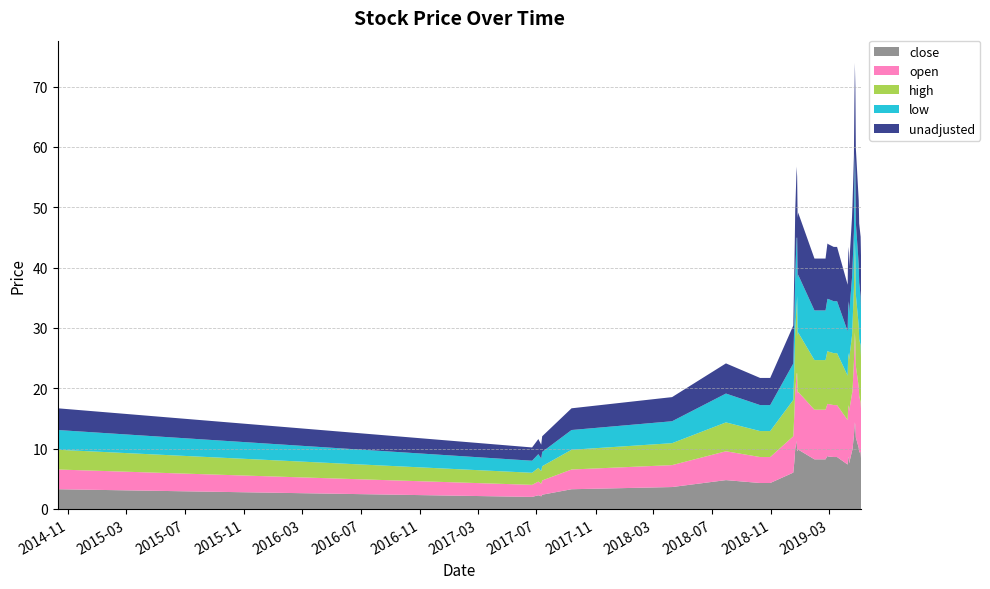

Reading left to right, transcribe all the data shown in this chart.

close: 2014-10-10=3.3	2017-06-22=2.0	2017-07-05=2.3	2017-07-11=2.1	2017-07-13=2.4	2017-09-12=3.3	2018-04-09=3.6	2018-07-30=4.8	2018-10-09=4.3	2018-10-30=4.3	2018-12-17=6.0	2018-12-18=6.9	2018-12-19=7.7	2018-12-20=8.7	2018-12-21=9.9	2018-12-24=11.3	2018-12-25=9.7	2018-12-26=9.6	2018-12-27=9.9	2019-01-30=8.2	2019-02-22=8.2	2019-02-26=8.8	2019-02-27=8.7	2019-03-11=8.6	2019-03-18=8.6	2019-04-09=7.4	2019-04-10=8.4	2019-04-11=8.6	2019-04-12=7.6	2019-04-18=9.6	2019-04-19=9.9	2019-04-22=12.1	2019-04-23=13.3	2019-04-24=14.3	2019-04-25=13.9	2019-04-26=11.9	2019-05-02=10.1	2019-05-03=9.4	2019-05-06=9.5	2019-05-07=8.0
open: 2014-10-10=3.3	2017-06-22=2.0	2017-07-05=2.3	2017-07-11=2.1	2017-07-13=2.4	2017-09-12=3.3	2018-04-09=3.6	2018-07-30=4.8	2018-10-09=4.3	2018-10-30=4.3	2018-12-17=6.0	2018-12-18=6.9	2018-12-19=7.7	2018-12-20=8.7	2018-12-21=9.6	2018-12-24=11.2	2018-12-25=12.8	2018-12-26=9.6	2018-12-27=9.6	2019-01-30=8.2	2019-02-22=8.2	2019-02-26=8.6	2019-02-27=8.7	2019-03-11=8.6	2019-03-18=8.6	2019-04-09=7.4	2019-04-10=8.4	2019-04-11=8.6	2019-04-12=8.6	2019-04-18=9.6	2019-04-19=9.6	2019-04-22=12.2	2019-04-23=13.3	2019-04-24=14.9	2019-04-25=13.9	2019-04-26=11.9	2019-05-02=10.1	2019-05-03=9.4	2019-05-06=8.2	2019-05-07=8.2
high: 2014-10-10=3.3	2017-06-22=2.0	2017-07-05=2.3	2017-07-11=2.1	2017-07-13=2.4	2017-09-12=3.3	2018-04-09=3.6	2018-07-30=4.8	2018-10-09=4.3	2018-10-30=4.3	2018-12-17=6.0	2018-12-18=6.9	2018-12-19=7.7	2018-12-20=8.7	2018-12-21=9.9	2018-12-24=11.3	2018-12-25=12.8	2018-12-26=9.6	2018-12-27=9.9	2019-01-30=8.2	2019-02-22=8.2	2019-02-26=8.8	2019-02-27=8.7	2019-03-11=8.6	2019-03-18=8.6	2019-04-09=7.4	2019-04-10=8.4	2019-04-11=8.6	2019-04-12=8.6	2019-04-18=9.6	2019-04-19=11.0	2019-04-22=12.2	2019-04-23=13.5	2019-04-24=15.3	2019-04-25=13.9	2019-04-26=11.9	2019-05-02=10.1	2019-05-03=9.4	2019-05-06=9.5	2019-05-07=8.2
low: 2014-10-10=3.3	2017-06-22=2.0	2017-07-05=2.3	2017-07-11=2.1	2017-07-13=2.4	2017-09-12=3.3	2018-04-09=3.6	2018-07-30=4.8	2018-10-09=4.3	2018-10-30=4.3	2018-12-17=6.0	2018-12-18=6.9	2018-12-19=7.7	2018-12-20=8.7	2018-12-21=9.6	2018-12-24=11.2	2018-12-25=9.7	2018-12-26=9.6	2018-12-27=9.6	2019-01-30=8.2	2019-02-22=8.2	2019-02-26=8.6	2019-02-27=8.7	2019-03-11=8.6	2019-03-18=8.6	2019-04-09=7.4	2019-04-10=8.4	2019-04-11=8.6	2019-04-12=7.6	2019-04-18=9.6	2019-04-19=9.6	2019-04-22=9.3	2019-04-23=13.3	2019-04-24=14.3	2019-04-25=13.9	2019-04-26=11.9	2019-05-02=10.1	2019-05-03=9.4	2019-05-06=8.0	2019-05-07=8.0
unadjusted: 2014-10-10=3.6	2017-06-22=2.2	2017-07-05=2.5	2017-07-11=2.3	2017-07-13=2.6	2017-09-12=3.6	2018-04-09=4.0	2018-07-30=5.0	2018-10-09=4.5	2018-10-30=4.5	2018-12-17=6.3	2018-12-18=7.2	2018-12-19=8.0	2018-12-20=9.1	2018-12-21=10.4	2018-12-24=11.8	2018-12-25=10.1	2018-12-26=10.0	2018-12-27=10.3	2019-01-30=8.6	2019-02-22=8.6	2019-02-26=9.2	2019-02-27=9.1	2019-03-11=9.0	2019-03-18=9.0	2019-04-09=7.7	2019-04-10=8.8	2019-04-11=9.0	2019-04-12=7.9	2019-04-18=10.0	2019-04-19=10.3	2019-04-22=12.7	2019-04-23=13.9	2019-04-24=15.0	2019-04-25=14.5	2019-04-26=12.4	2019-05-02=10.6	2019-05-03=9.8	2019-05-06=9.9	2019-05-07=8.4